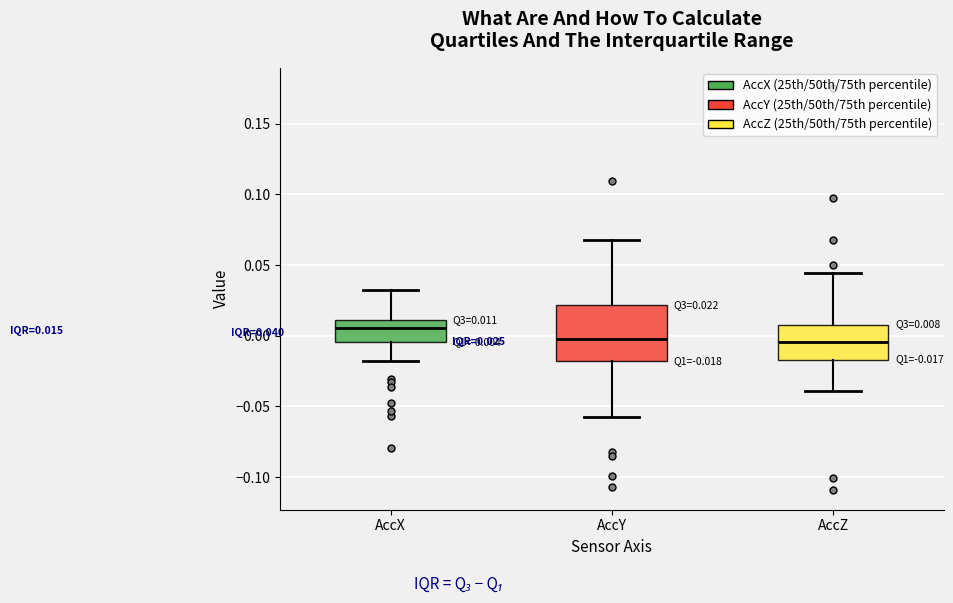

Which box has the highest median line?

AccX